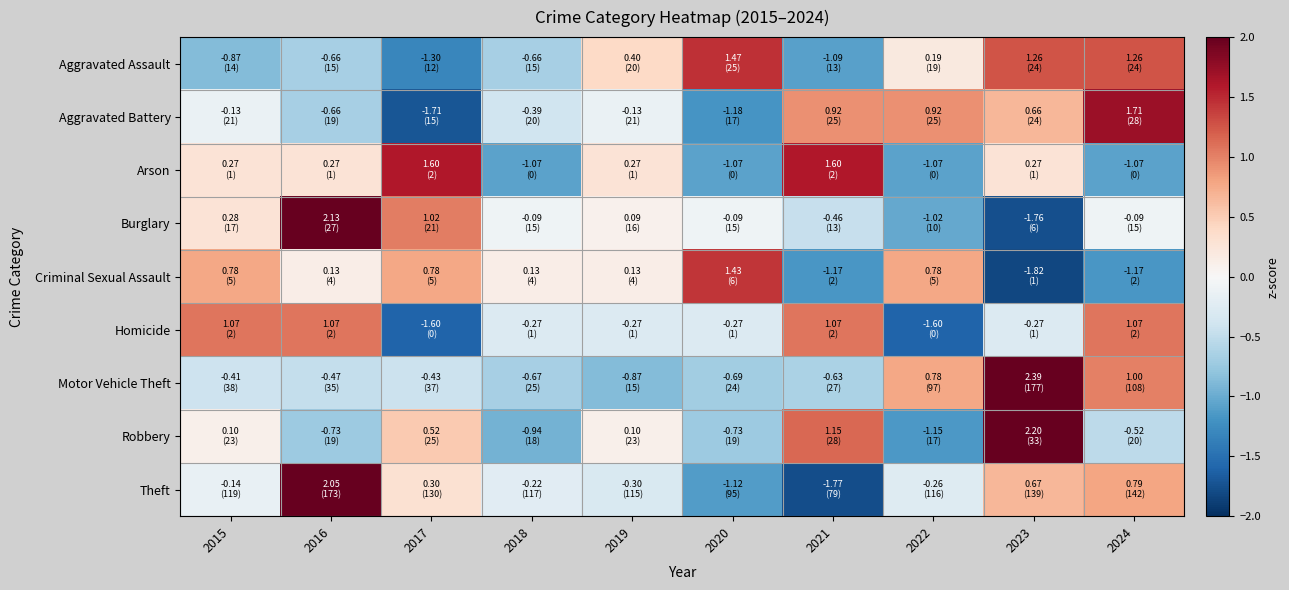

At how many categories does at least one series exceed -1?

10